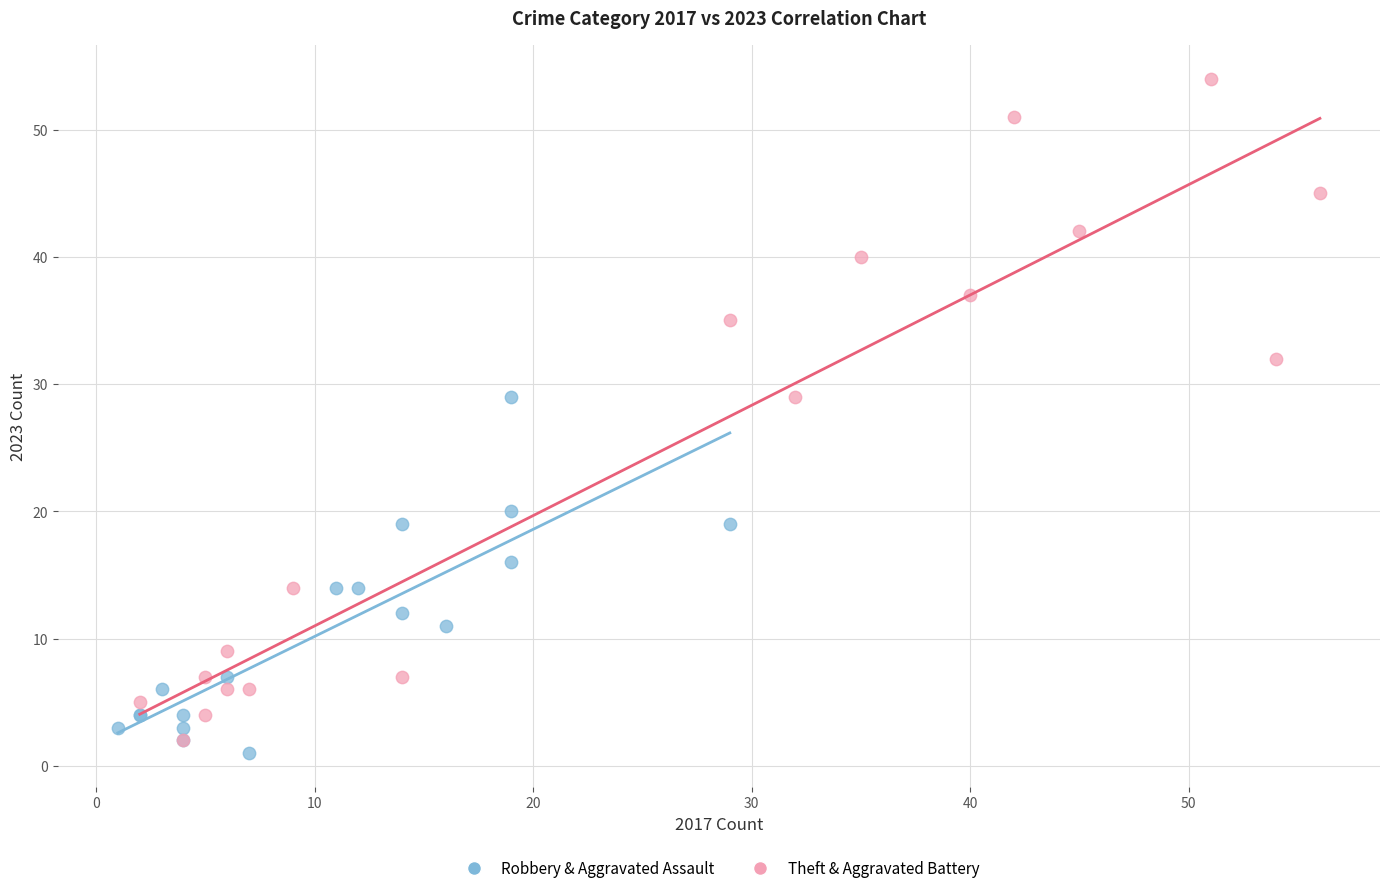

Which series has the largest Y range (max minus min)?

Theft & Aggravated Battery